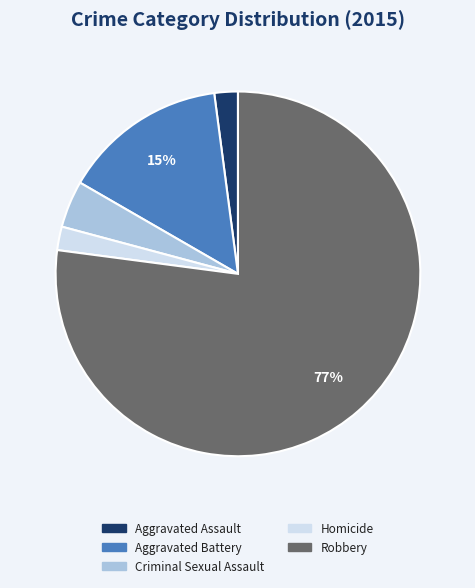

What is the largest slice in the pie chart?

Robbery